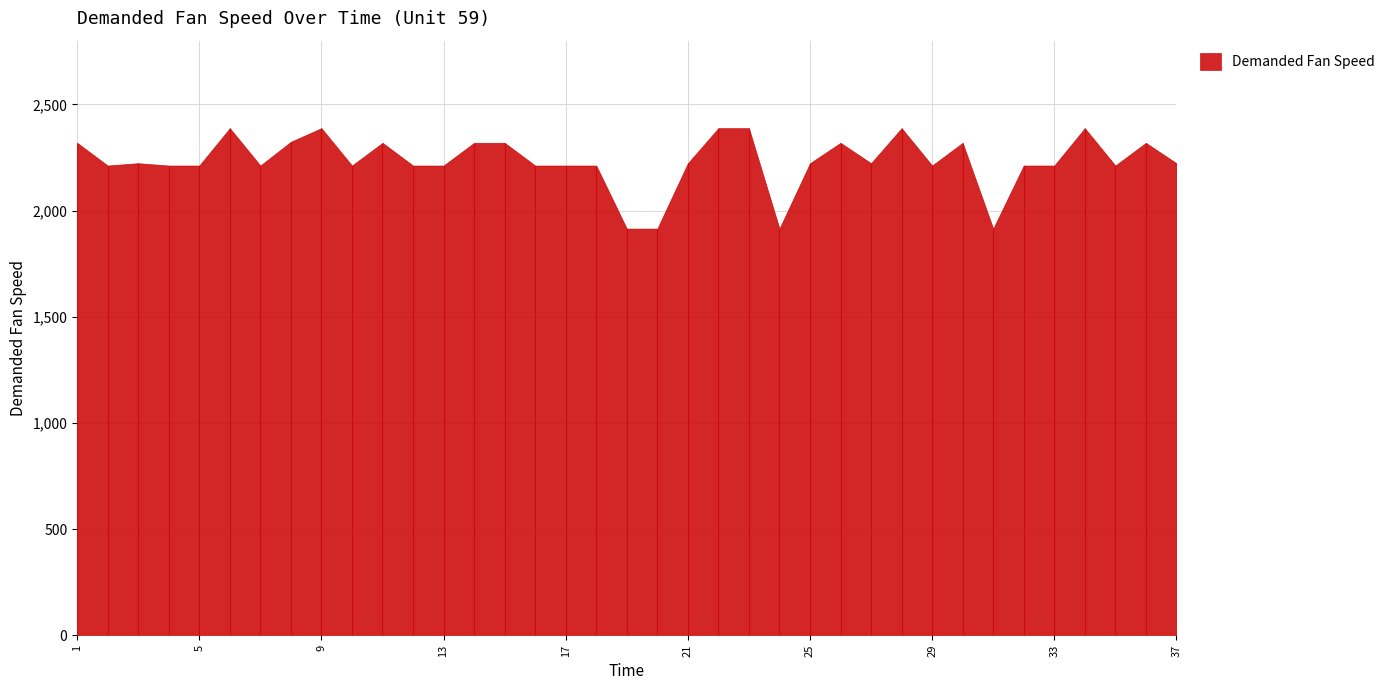

Count the number of data series in this chart.

1